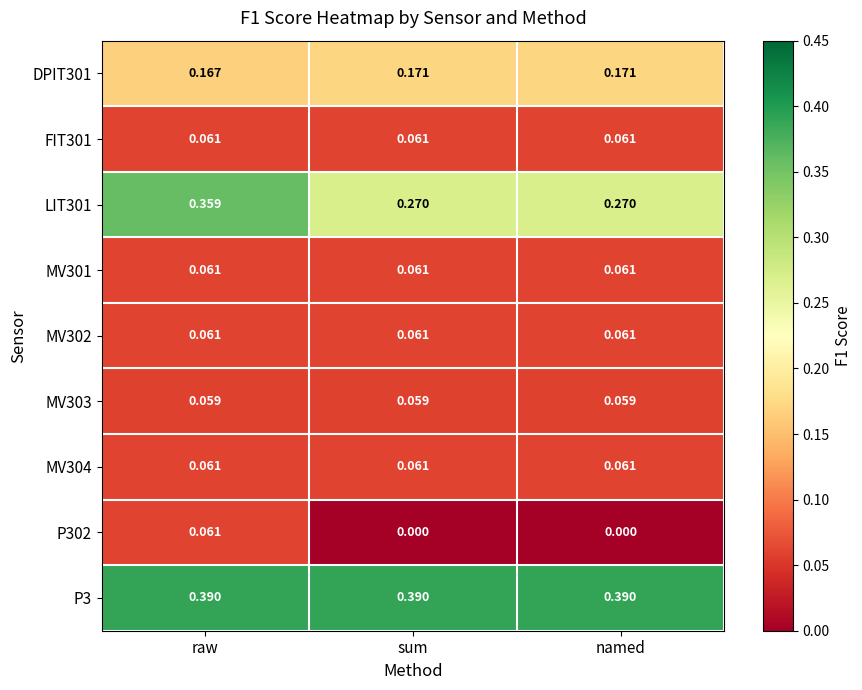

Is the value of MV302 at named greater than the value of DPIT301 at named?

No